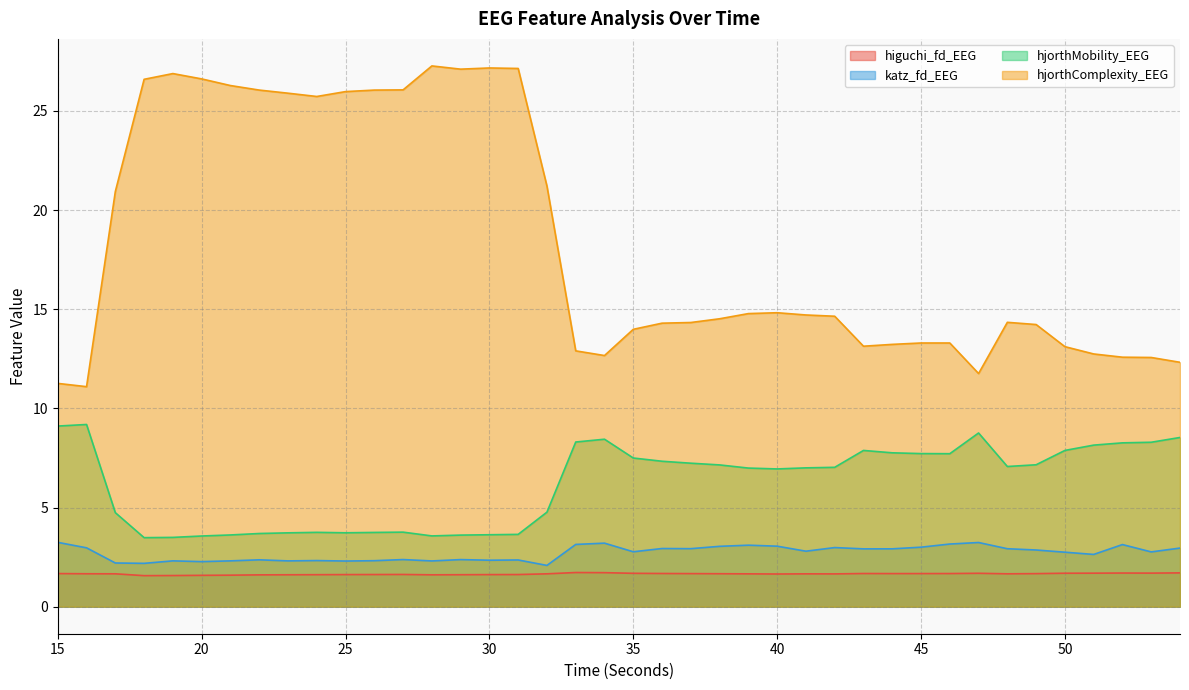

Which series changed the most between 28 and 43?

hjorthComplexity_EEG